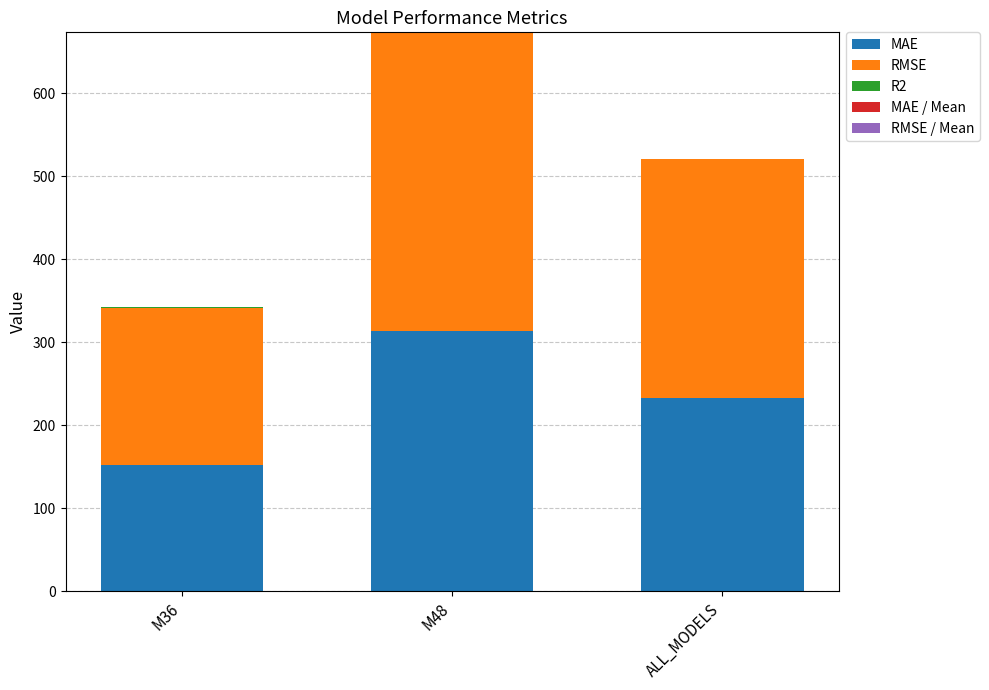

At which label does R2 reach its peak?

M36